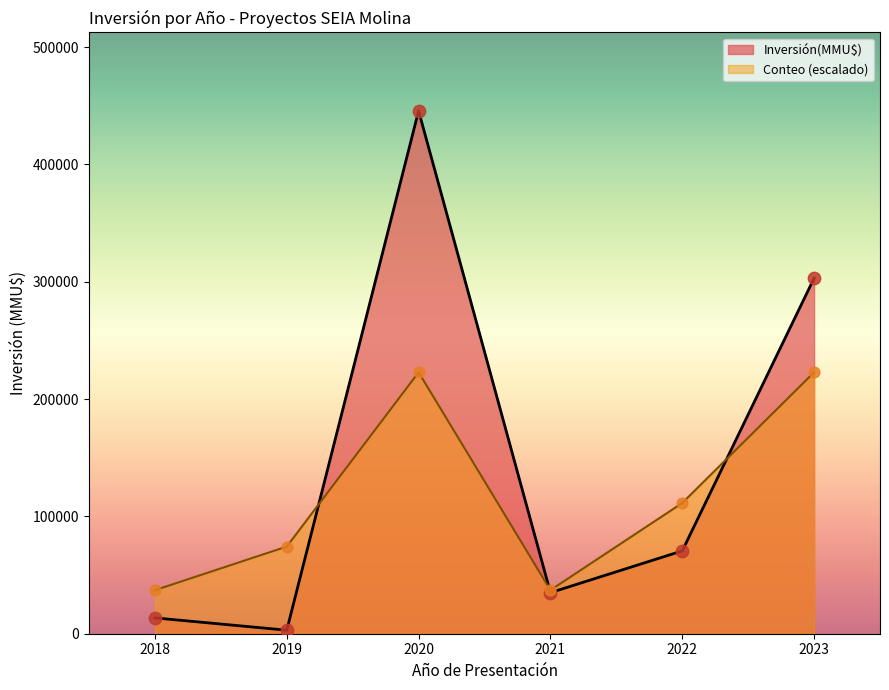

Which series reaches the maximum Y coordinate?

Inversión(MMU$)